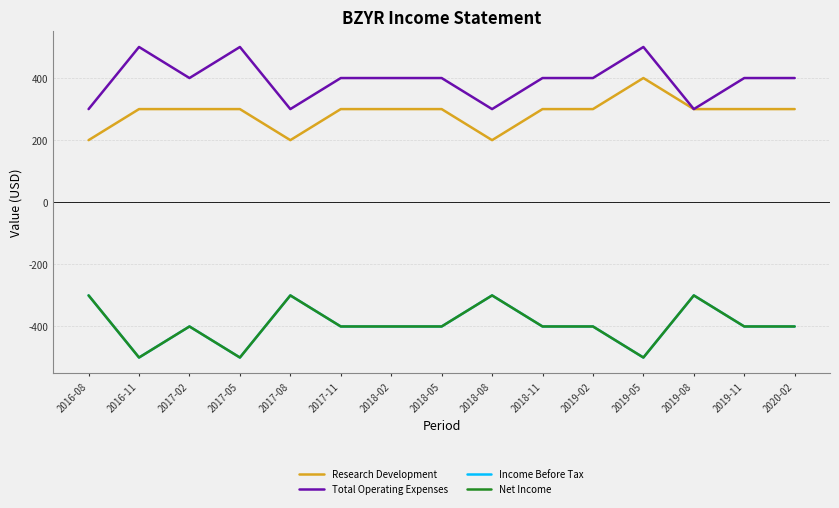

Does the chart display data point markers on the line(s)?

No